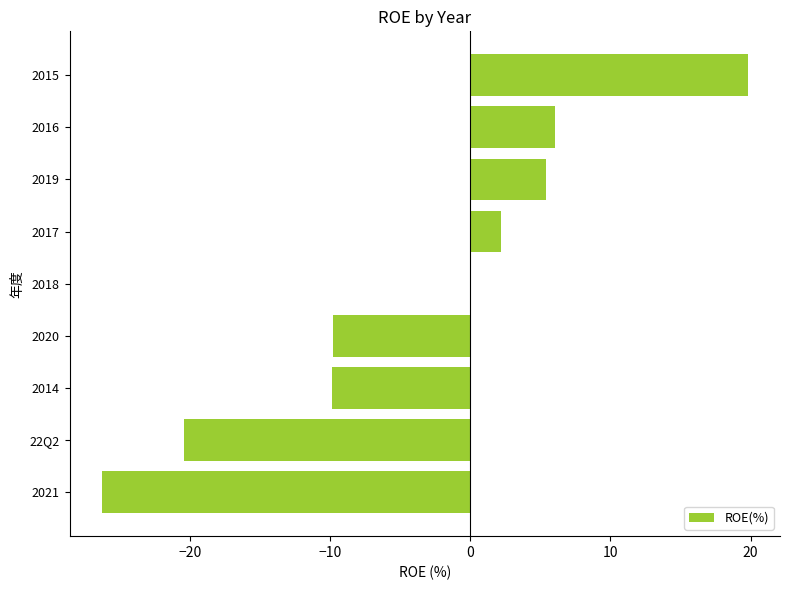

Read the value at 2019.

5.4